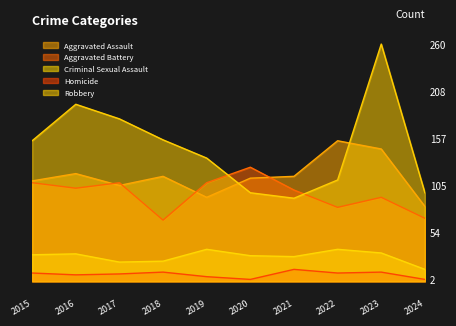

Where is the first local maximum for Aggravated Battery?

2017